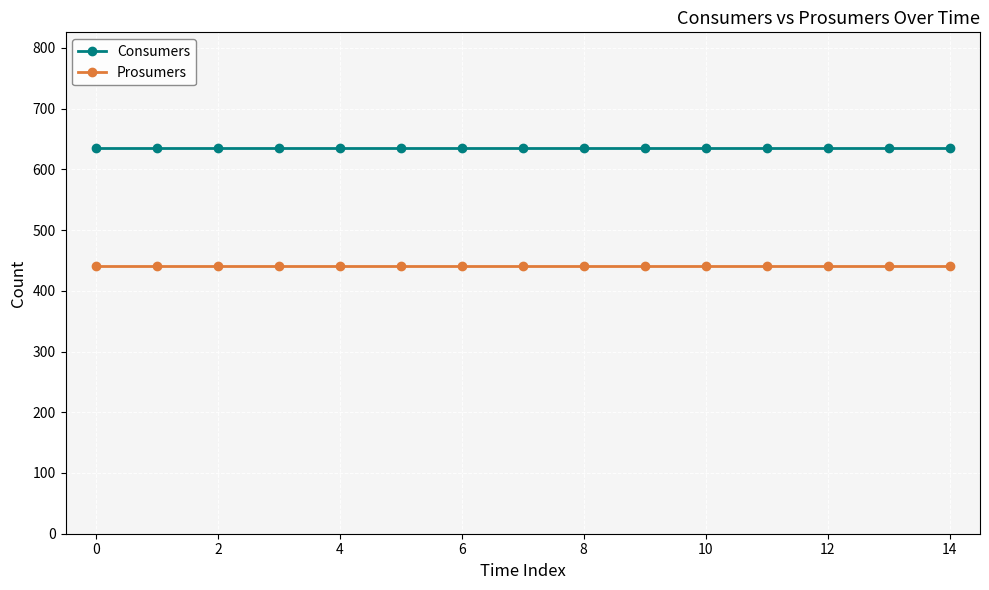

Reading right to left, transcribe all the data shown in this chart.

Consumers: 635	635	635	635	635	635	635	635	635	635	635	635	635	635	635
Prosumers: 440	440	440	440	440	440	440	440	440	440	440	440	440	440	440